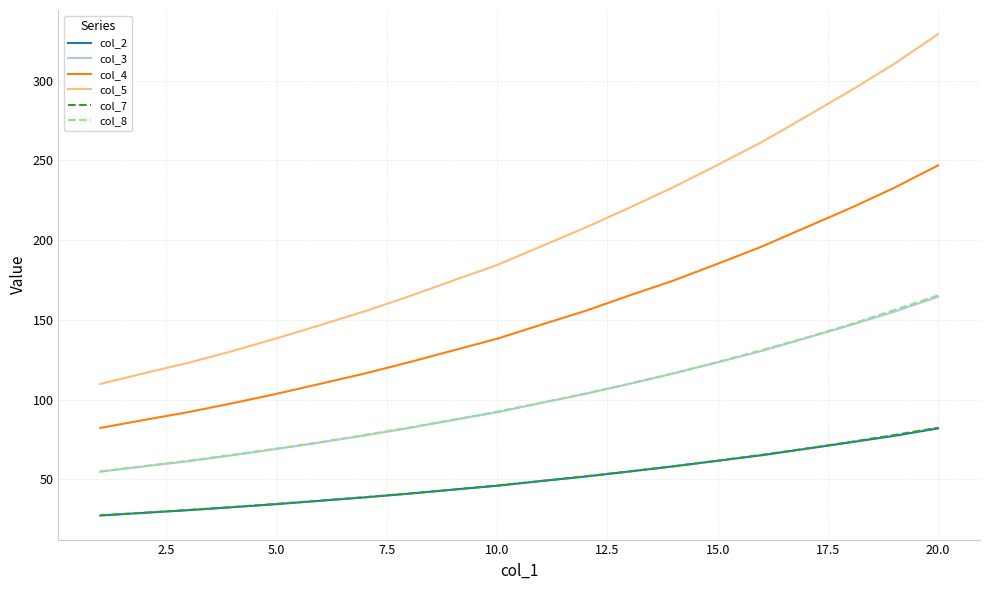

What is the highest value of the col_8 series?

165.3